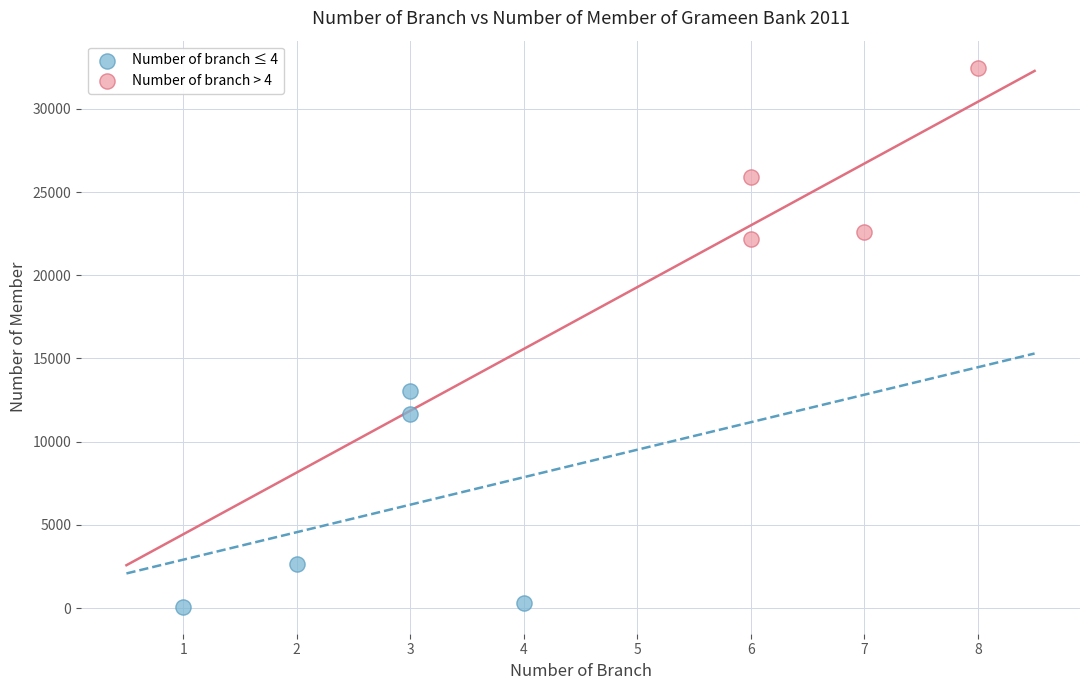

Which series contains the highest Y value?

Number of branch > 4